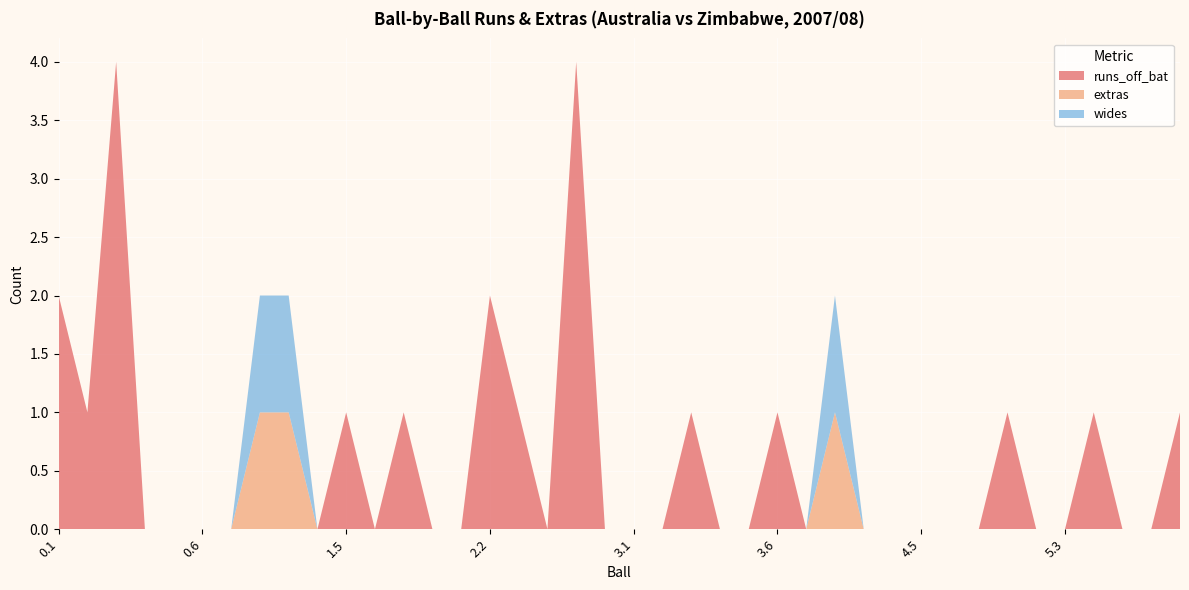

Reading left to right, what are all the values shown in this chart?

runs_off_bat: 0.1=2	0.2=1	0.3=4	0.4=0	0.5=0	0.6=0	1.1=0	1.2=0	1.3=0	1.4=0	1.5=1	1.6=0	1.7=1	1.8=0	2.1=0	2.2=2	2.3=1	2.4=0	2.5=4	2.6=0	3.1=0	3.2=0	3.3=1	3.4=0	3.5=0	3.6=1	4.1=0	4.2=0	4.3=0	4.4=0	4.5=0	4.6=0	4.7=0	5.1=1	5.2=0	5.3=0	5.4=1	5.5=0	5.6=0	6.1=1
extras: 0.1=0	0.2=0	0.3=0	0.4=0	0.5=0	0.6=0	1.1=0	1.2=1	1.3=1	1.4=0	1.5=0	1.6=0	1.7=0	1.8=0	2.1=0	2.2=0	2.3=0	2.4=0	2.5=0	2.6=0	3.1=0	3.2=0	3.3=0	3.4=0	3.5=0	3.6=0	4.1=0	4.2=1	4.3=0	4.4=0	4.5=0	4.6=0	4.7=0	5.1=0	5.2=0	5.3=0	5.4=0	5.5=0	5.6=0	6.1=0
wides: 0.1=0	0.2=0	0.3=0	0.4=0	0.5=0	0.6=0	1.1=0	1.2=1	1.3=1	1.4=0	1.5=0	1.6=0	1.7=0	1.8=0	2.1=0	2.2=0	2.3=0	2.4=0	2.5=0	2.6=0	3.1=0	3.2=0	3.3=0	3.4=0	3.5=0	3.6=0	4.1=0	4.2=1	4.3=0	4.4=0	4.5=0	4.6=0	4.7=0	5.1=0	5.2=0	5.3=0	5.4=0	5.5=0	5.6=0	6.1=0